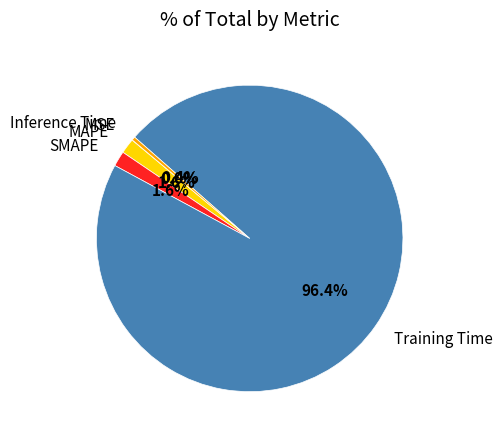

Is there a majority slice in this chart?

Yes